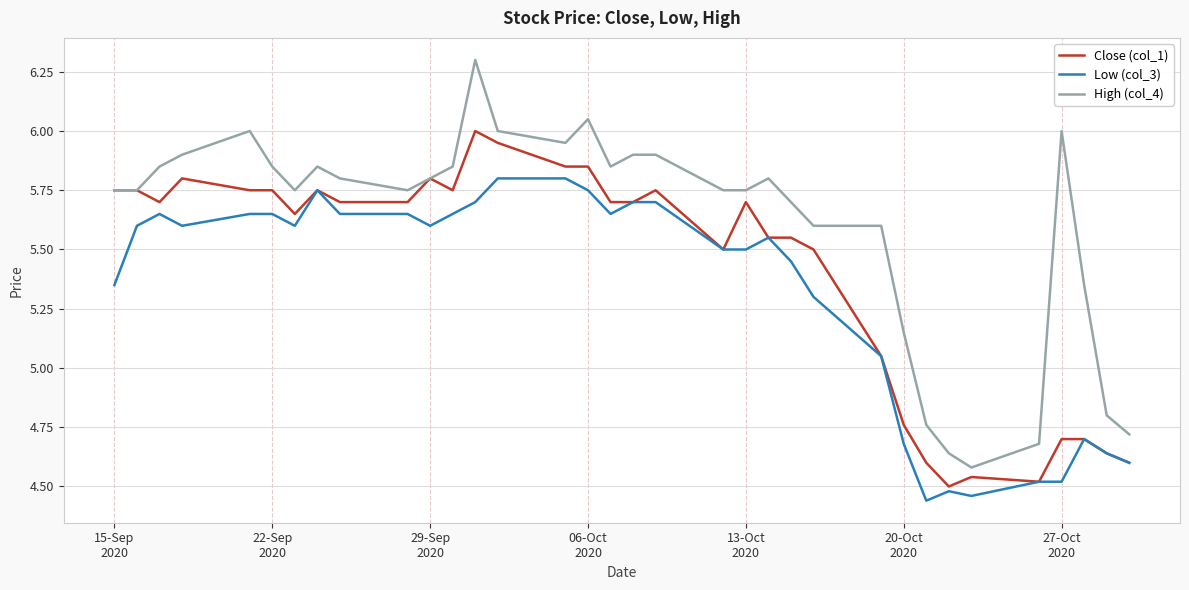

True or false: High (col_4) and Low (col_3) intersect in this chart.

False